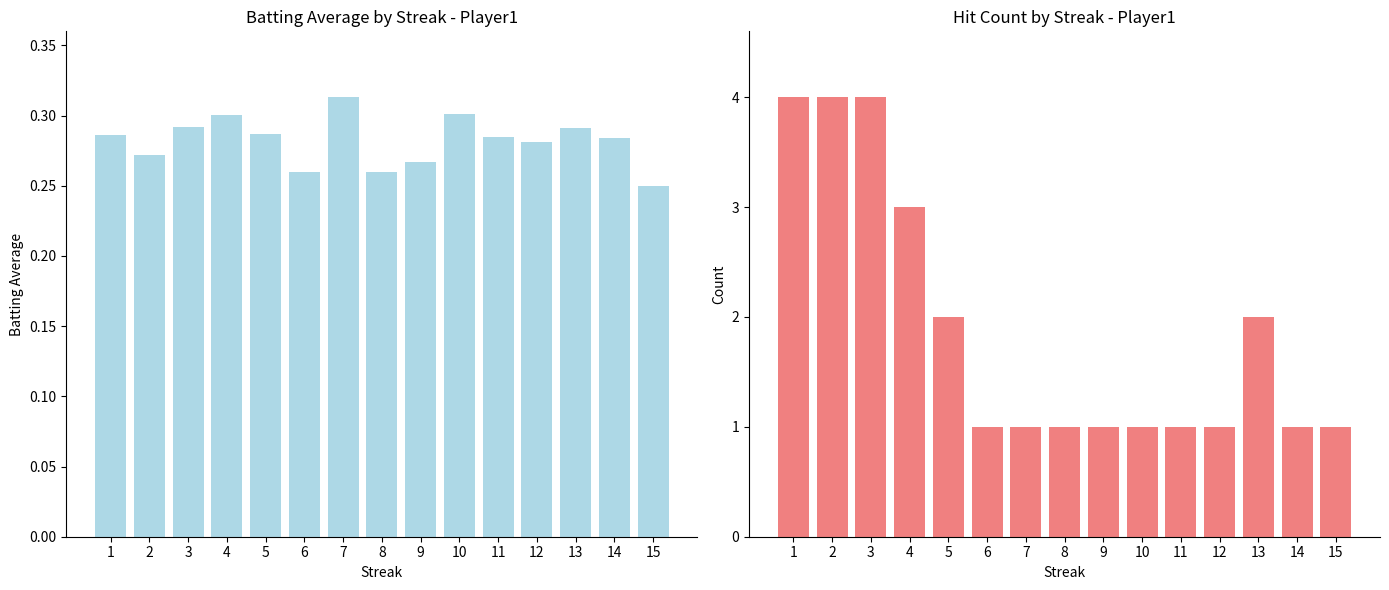

The Batting Average1 series shows 0.3 at 3. True or false?

True